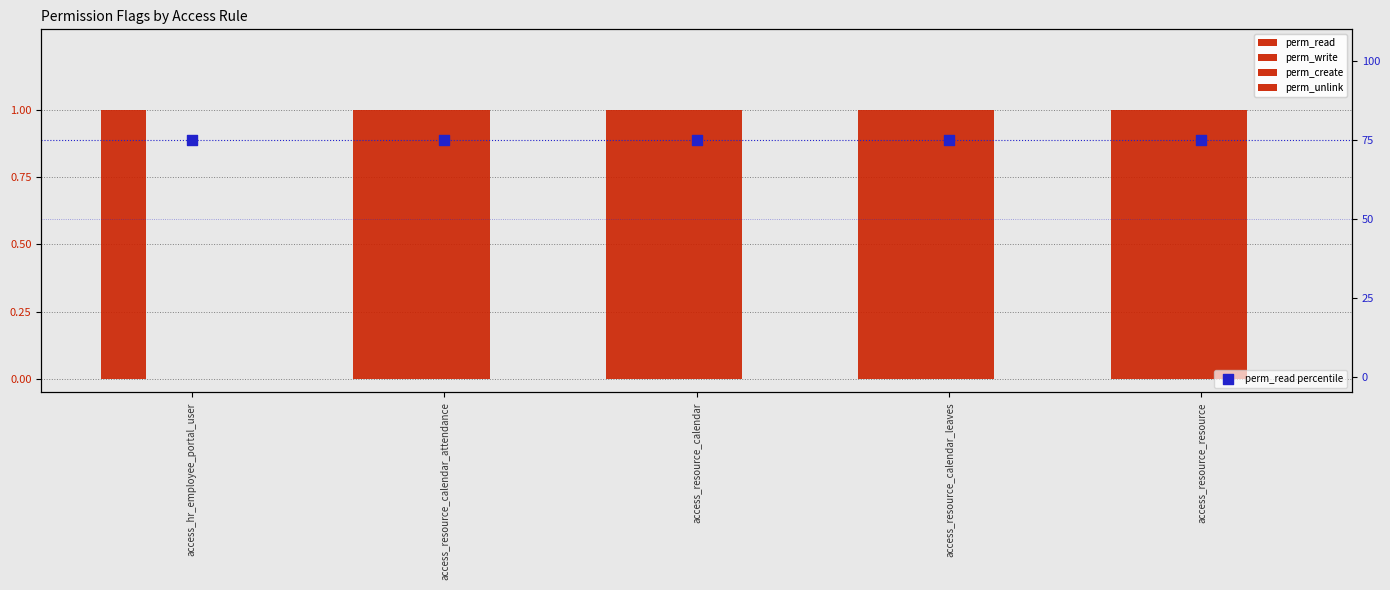

Which series has the largest Y range (max minus min)?

perm_write